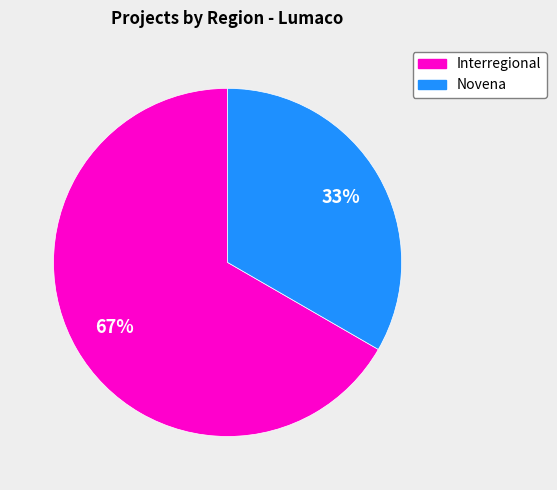

Does any single category account for the majority?

Yes